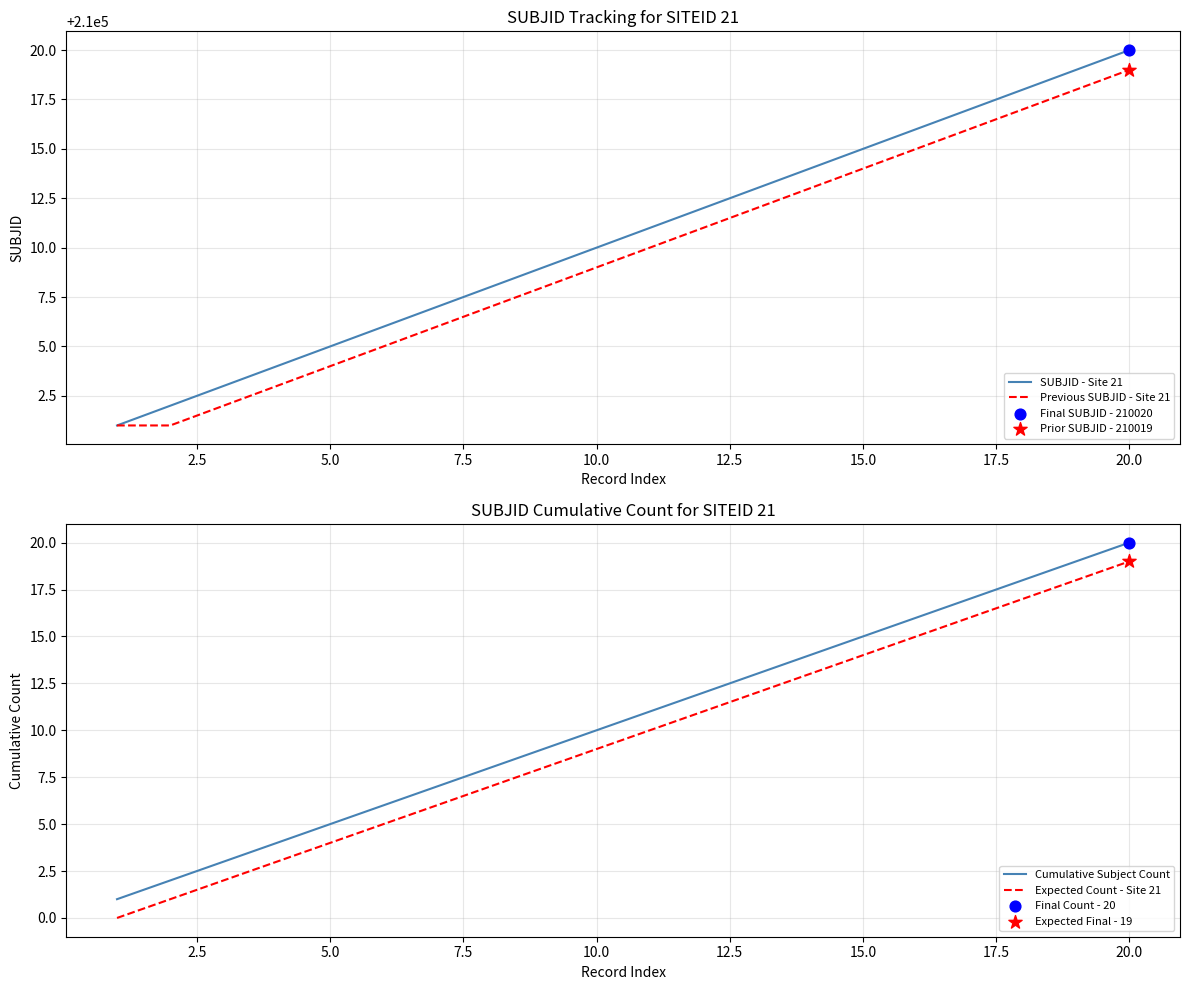

At how many categories does at least one series exceed 144468?

20